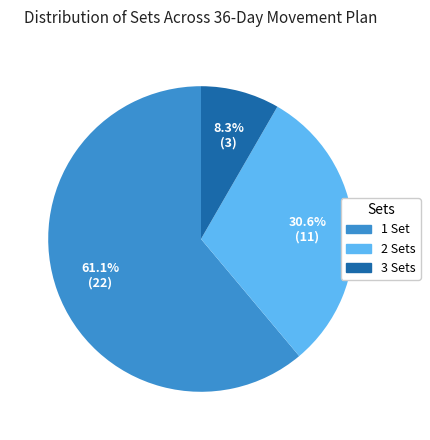

Combined, do 3 and 2 account for over 50%?

No